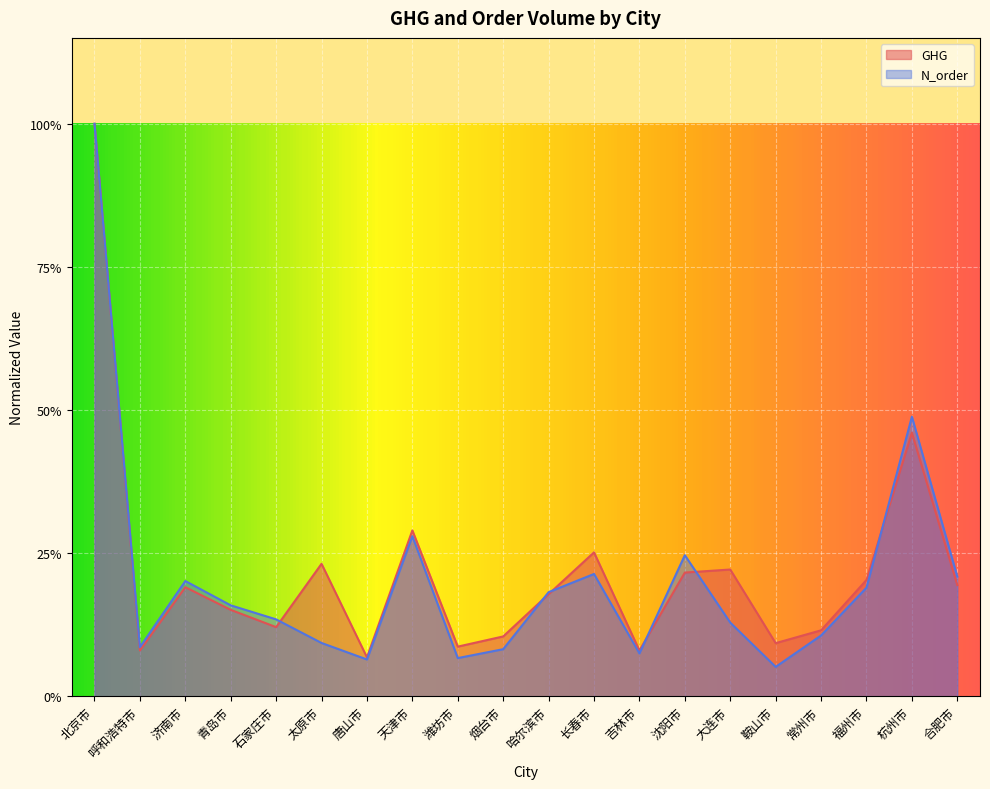

Reading left to right, list all the values displayed in this chart.

GHG: 1.0	0.1	0.2	0.2	0.1	0.2	0.1	0.3	0.1	0.1	0.2	0.3	0.1	0.2	0.2	0.1	0.1	0.2	0.5	0.2
N_order: 1.0	0.1	0.2	0.2	0.1	0.1	0.1	0.3	0.1	0.1	0.2	0.2	0.1	0.2	0.1	0.1	0.1	0.2	0.5	0.2